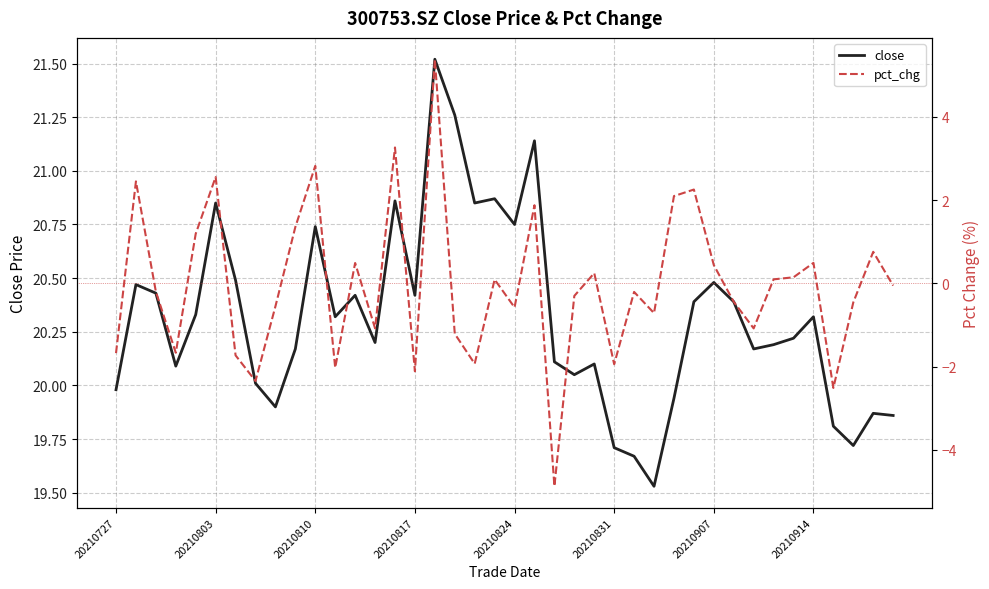

Reading left to right, list all the values displayed in this chart.

close: 20.0	20.5	20.4	20.1	20.3	20.9	20.5	20.0	19.9	20.2	20.7	20.3	20.4	20.2	20.9	20.4	21.5	21.3	20.9	20.9	20.8	21.1	20.1	20.1	20.1	19.7	19.7	19.5	19.9	20.4	20.5	20.4	20.2	20.2	20.2	20.3	19.8	19.7	19.9	19.9
pct_chg: -1.7	2.5	-0.2	-1.7	1.2	2.6	-1.7	-2.3	-0.5	1.4	2.8	-2.0	0.5	-1.1	3.3	-2.1	5.4	-1.2	-1.9	0.1	-0.6	1.9	-4.9	-0.3	0.2	-1.9	-0.2	-0.7	2.1	2.3	0.4	-0.4	-1.1	0.1	0.1	0.5	-2.5	-0.5	0.8	-0.1